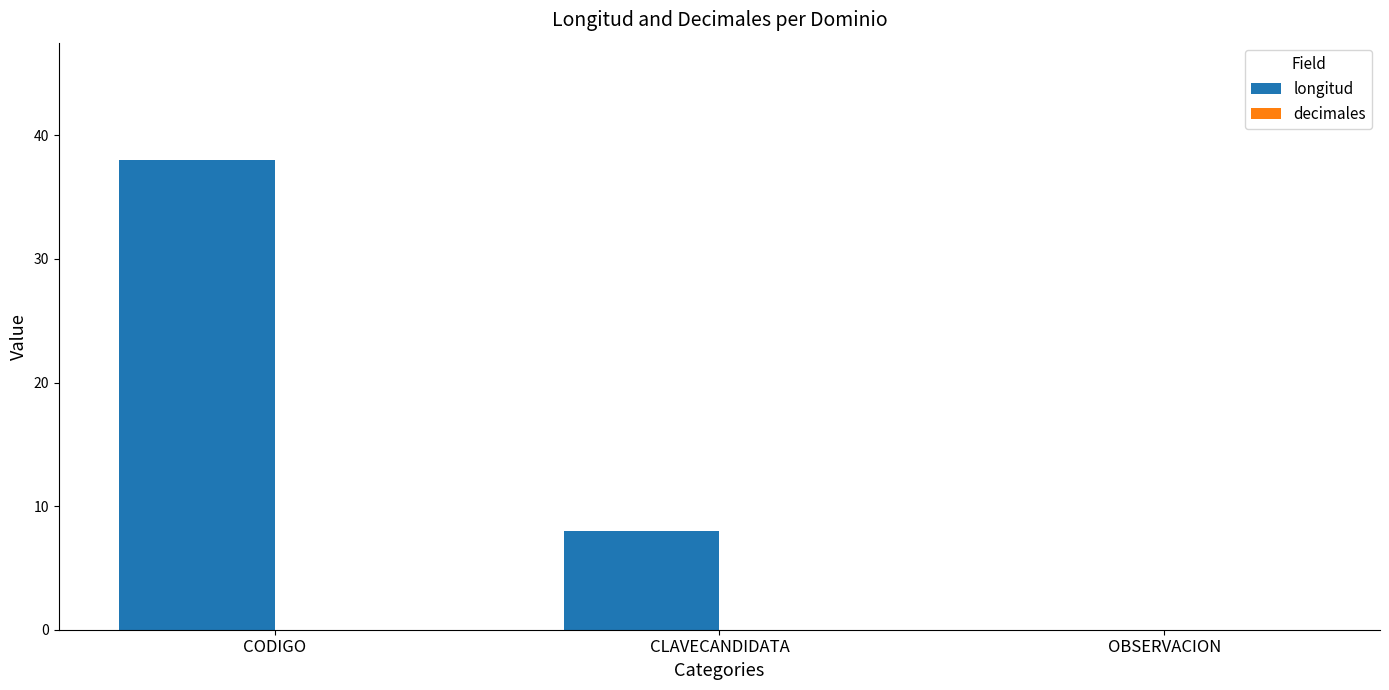

Is it true that the value at CODIGO is 38?

True